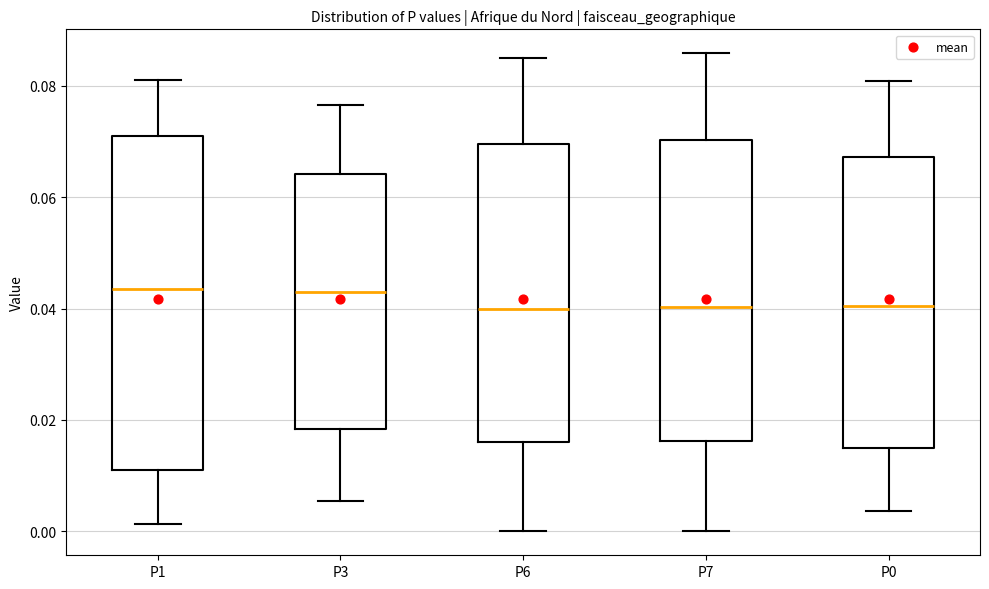

Which box is the tallest, from its lower edge to its upper edge?

P1